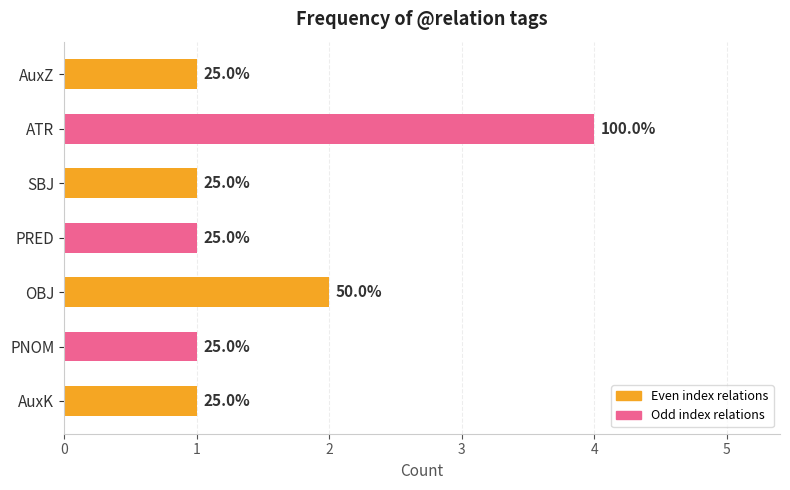

Are the bars horizontal?

Yes